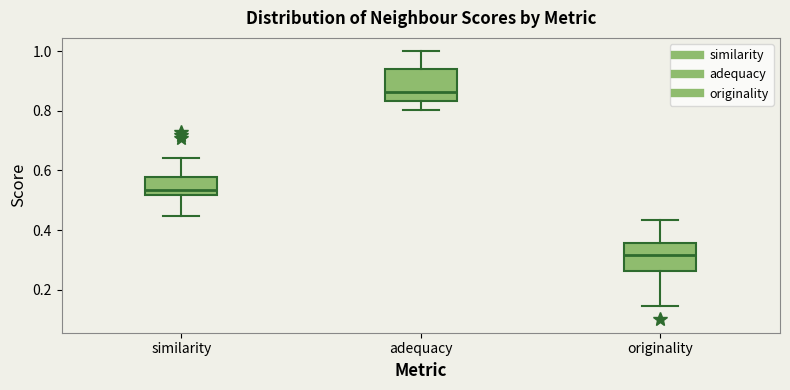

Where does the lower whisker of the box for adequacy end on the y-axis? The values are not printed on the chart, so give them approximately, as read against the axis.

0.80